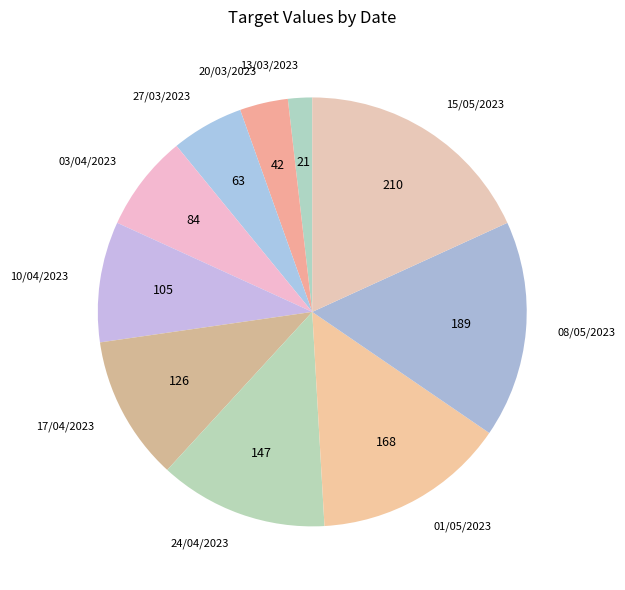

Which has a higher value, 03/04/2023 or 27/03/2023?

03/04/2023